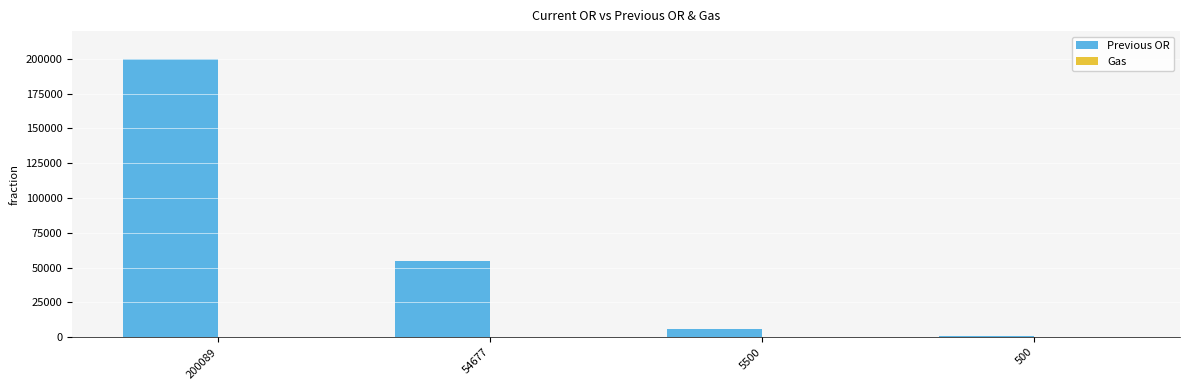

How many series are shown in this chart?

2